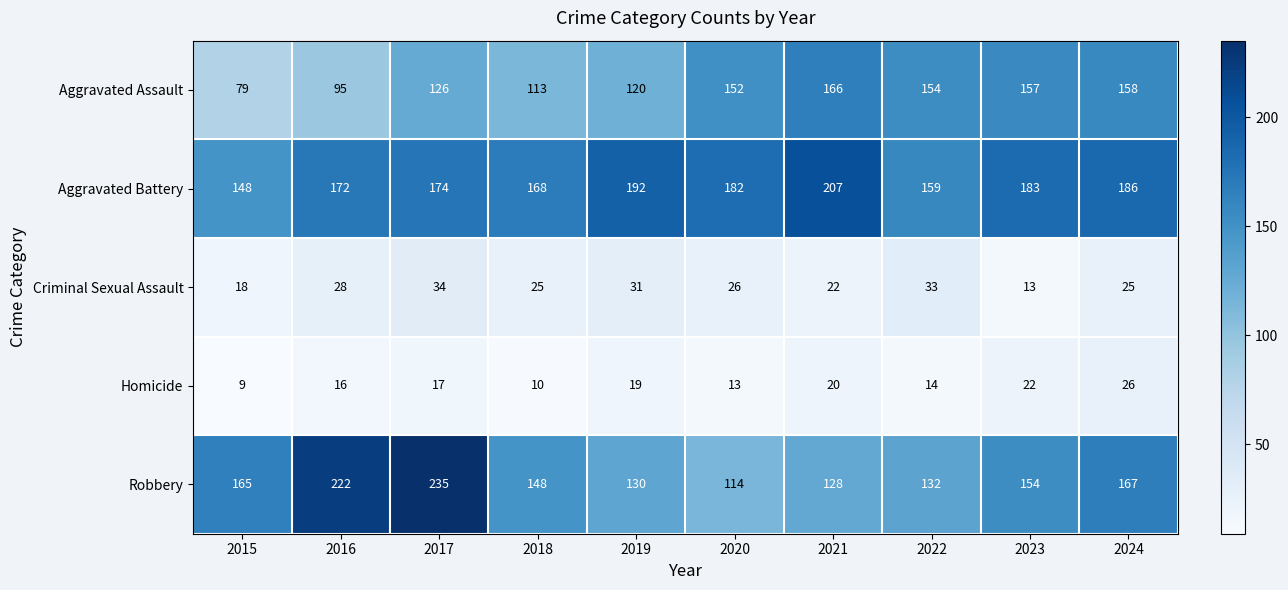

At which category is the sum across all series the highest?

2017